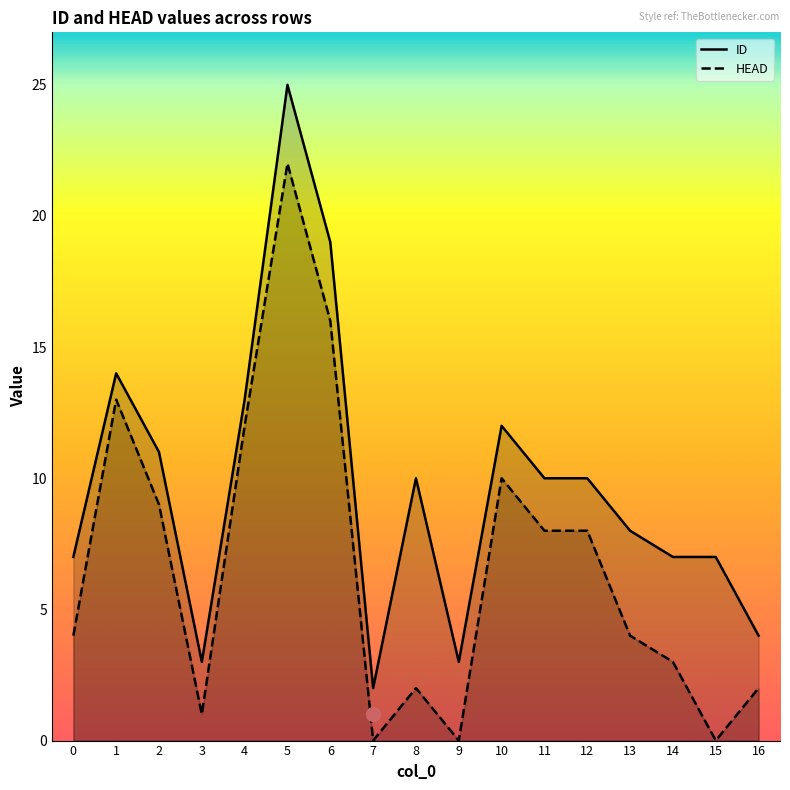

Reading left to right, what are all the values shown in this chart?

ID: 0=7	1=14	2=11	3=3	4=13	5=25	6=19	7=2	8=10	9=3	10=12	11=10	12=10	13=8	14=7	15=7	16=4
HEAD: 0=4	1=13	2=9	3=1	4=12	5=22	6=16	7=0	8=2	9=0	10=10	11=8	12=8	13=4	14=3	15=0	16=2